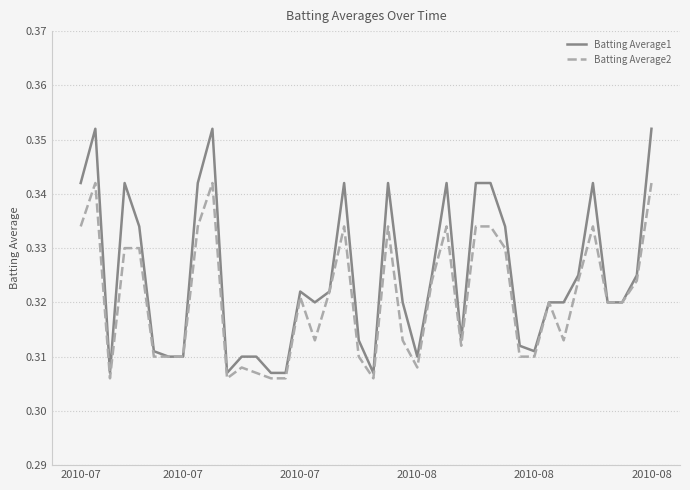

List the series in order of their overall mean, highest first.

Batting Average1, Batting Average2